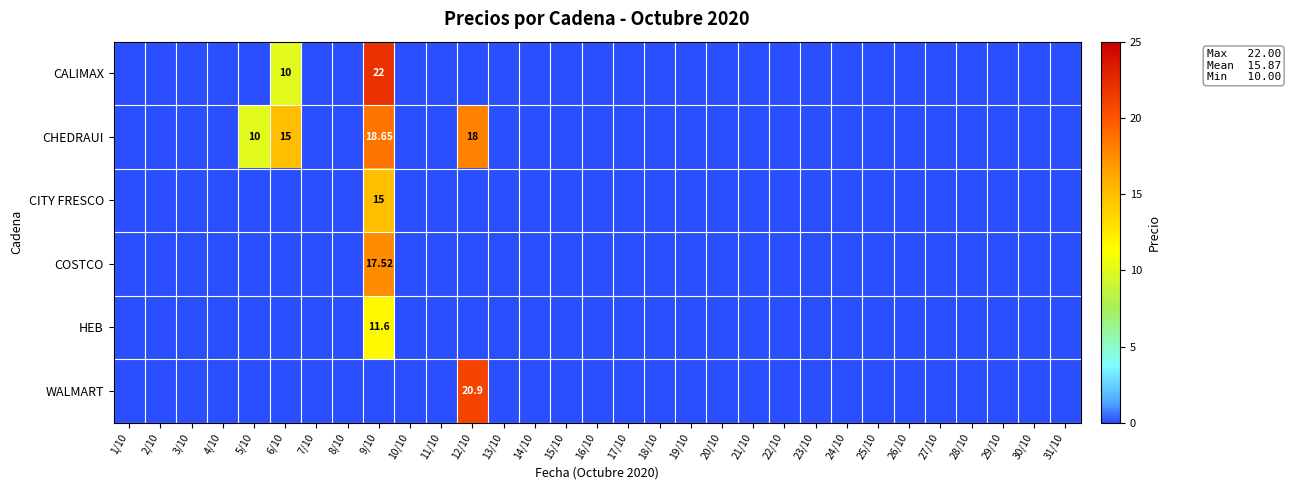

Which series has the largest total across all categories?

CHEDRAUI